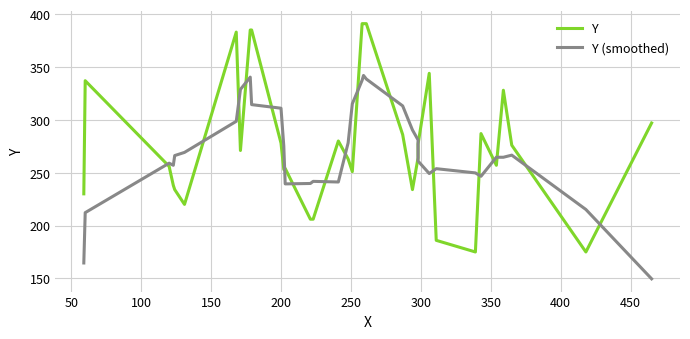

What is the lowest value of the Y series?

175.0